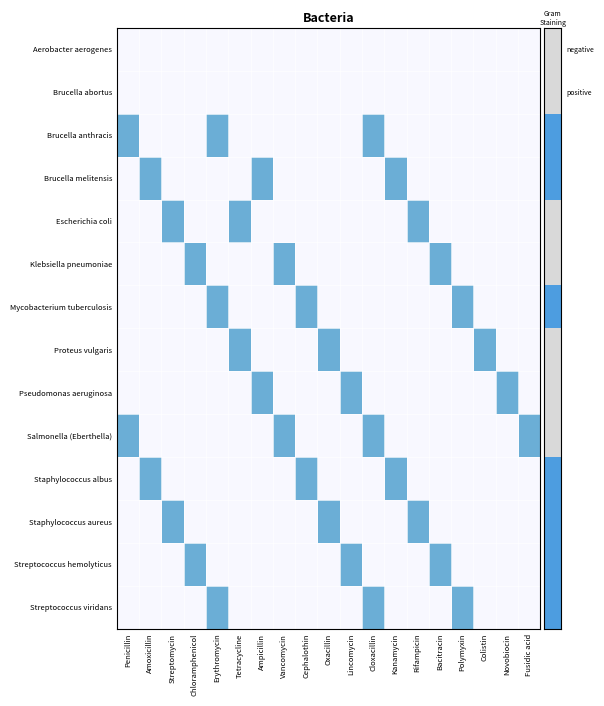

What is the maximum value shown in the chart?

1